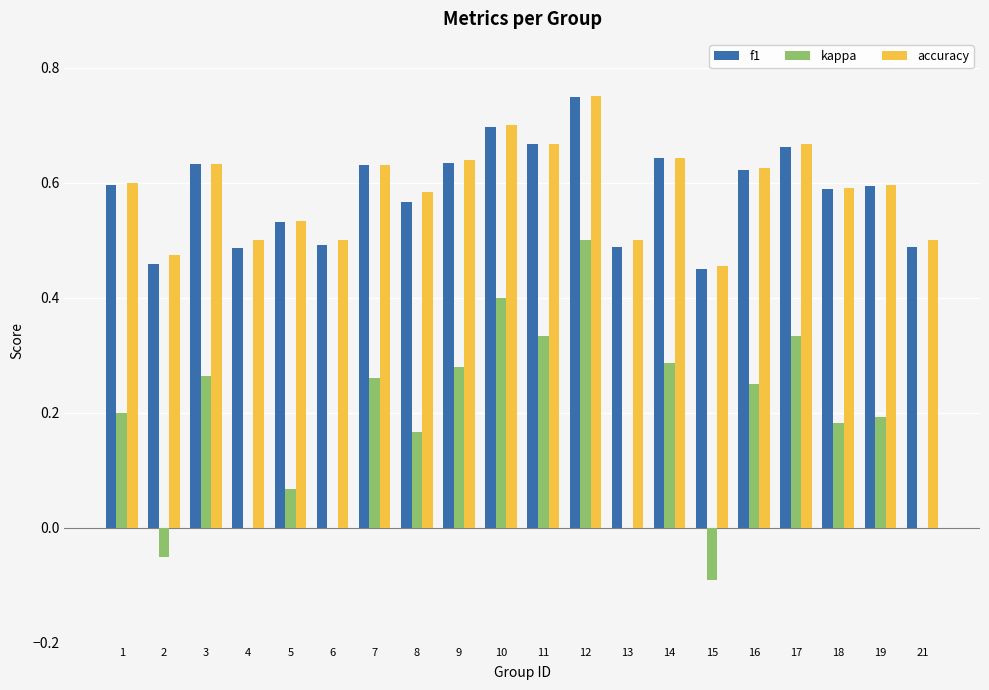

What is the sum of the f1 values at 13 and 7?

1.1